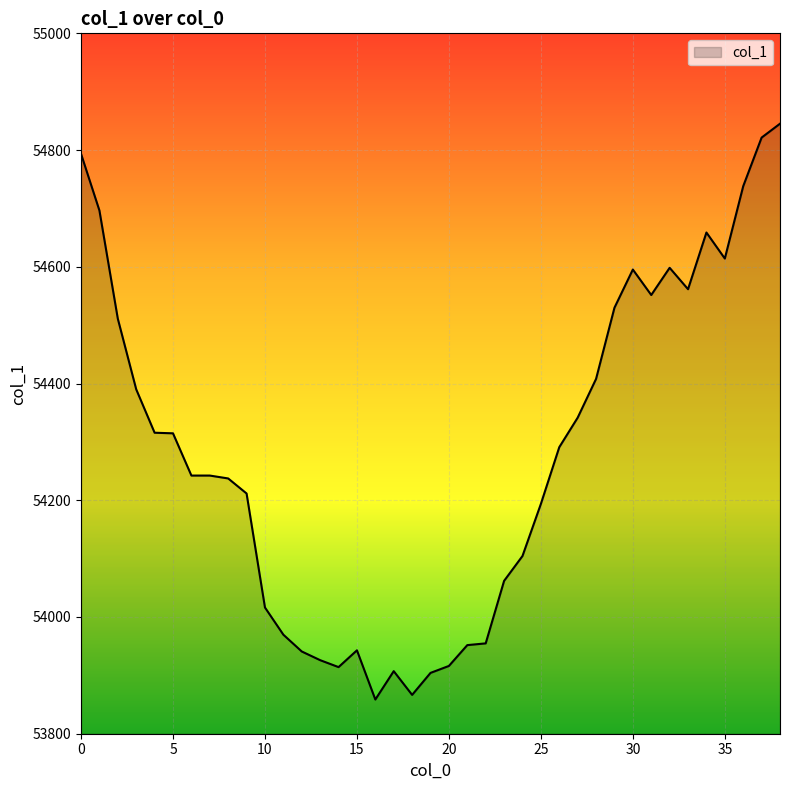

True or false: there are more than 0 points higher than both neighbors.

True